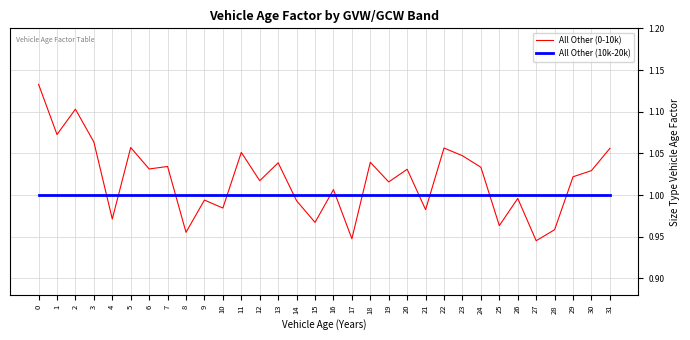

Rank the series by their average value, from highest to lowest.

All Other (0-10k), All Other (10k-20k)